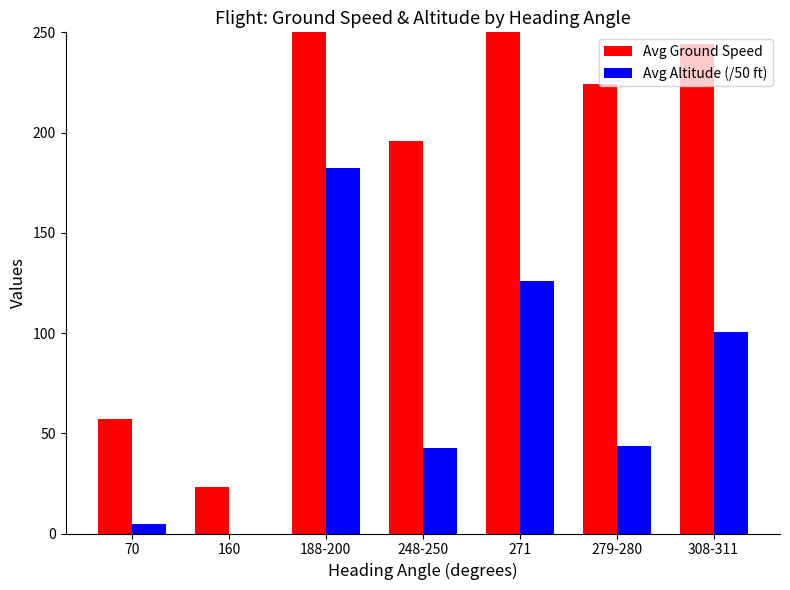

Count the number of data series in this chart.

2